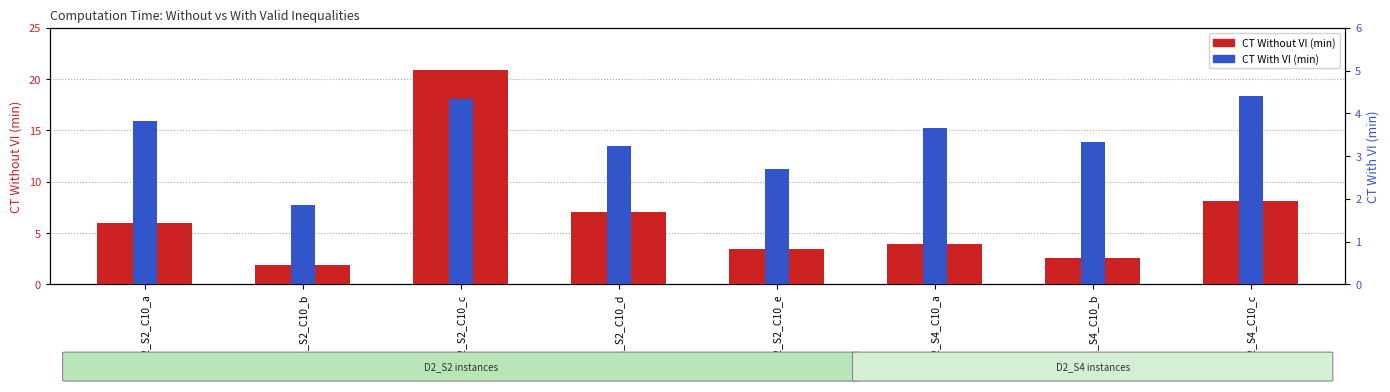

What is the greatest value displayed?

20.9